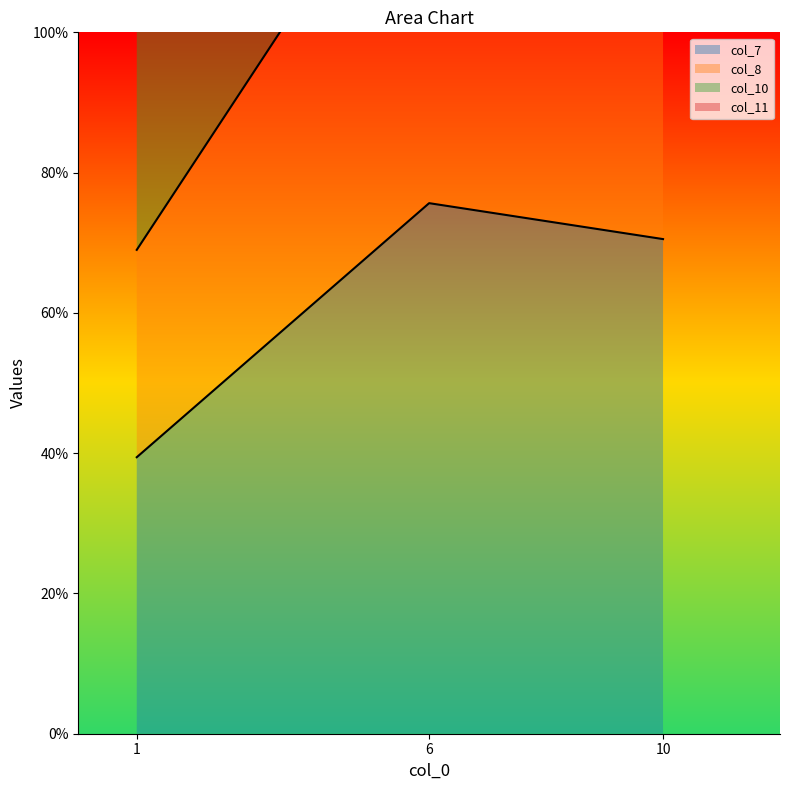

Rank the categories by col_11 value from highest to lowest.

6, 10, 1